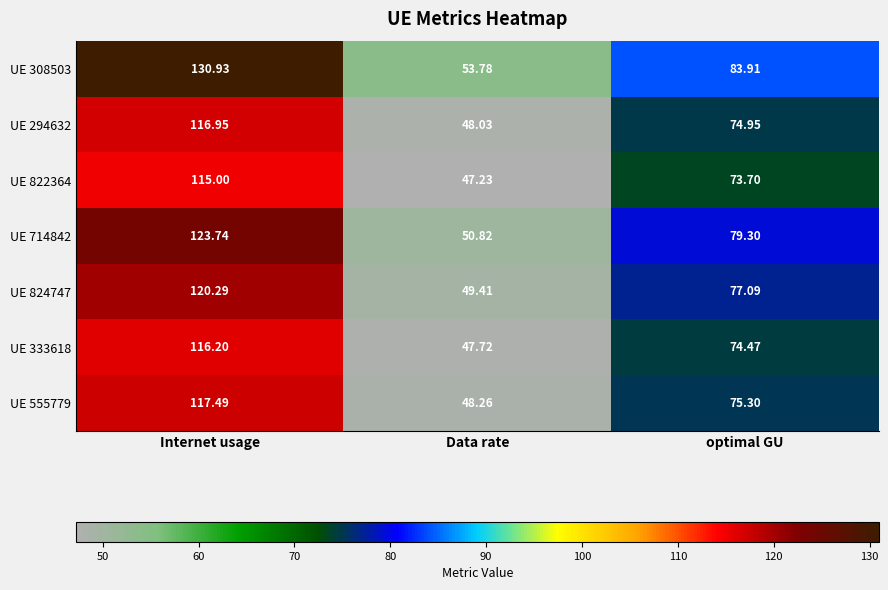

Rank the categories by UE 294632 value from highest to lowest.

Internet usage, optimal GU, Data rate